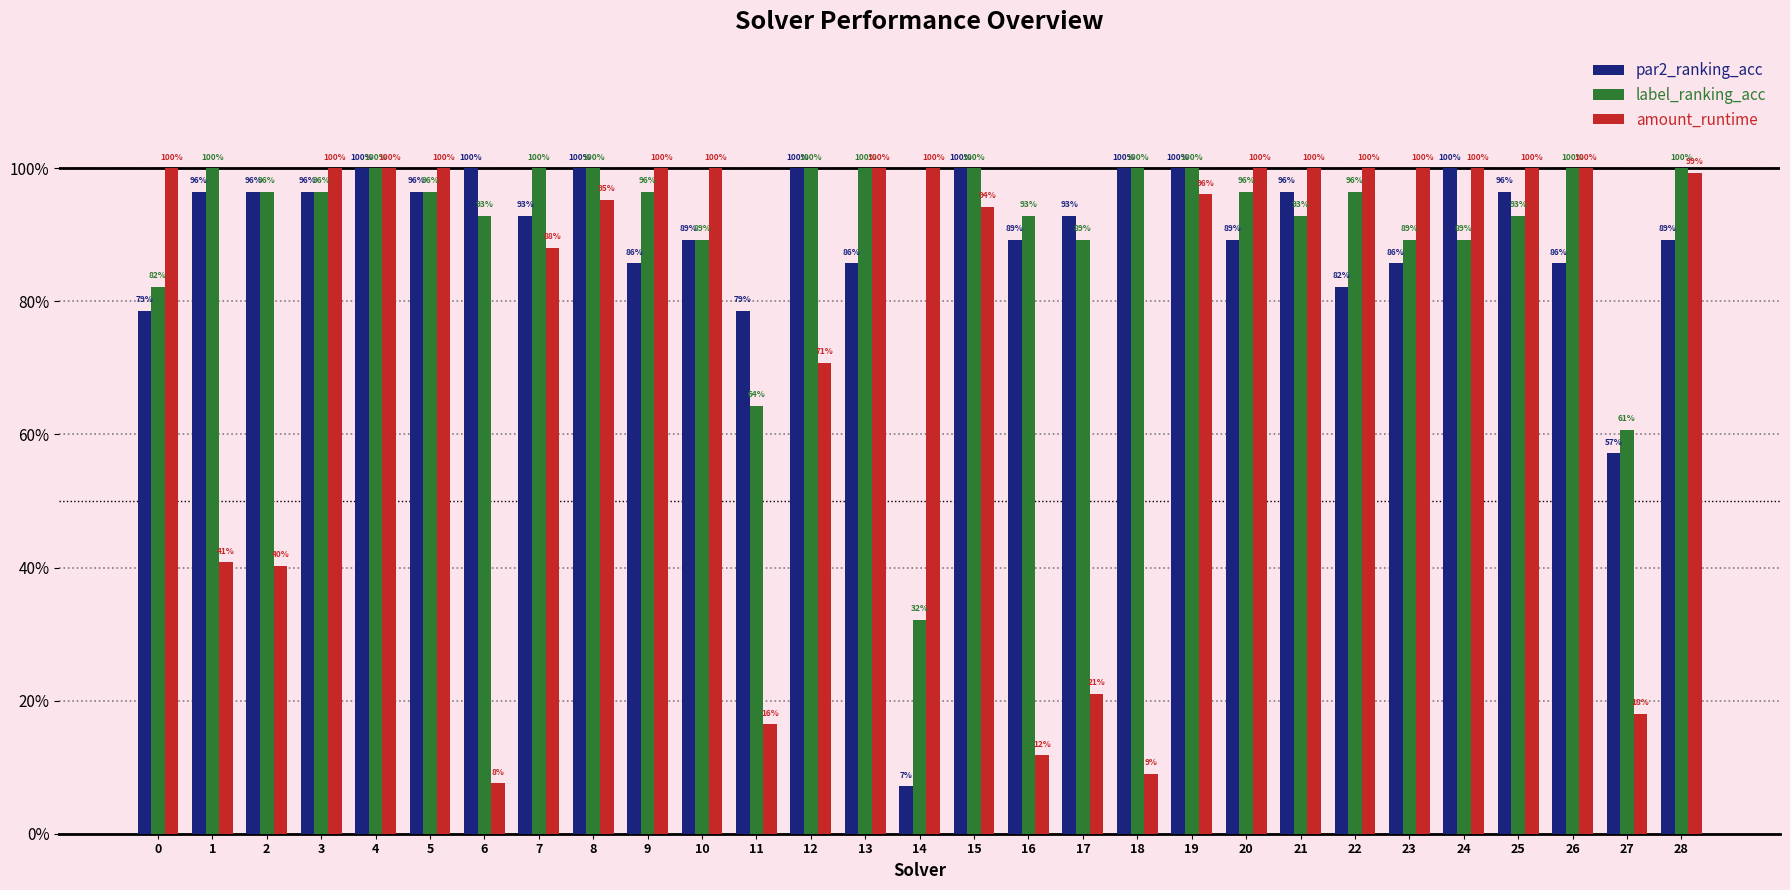

Does the chart contain stacked bars?

No